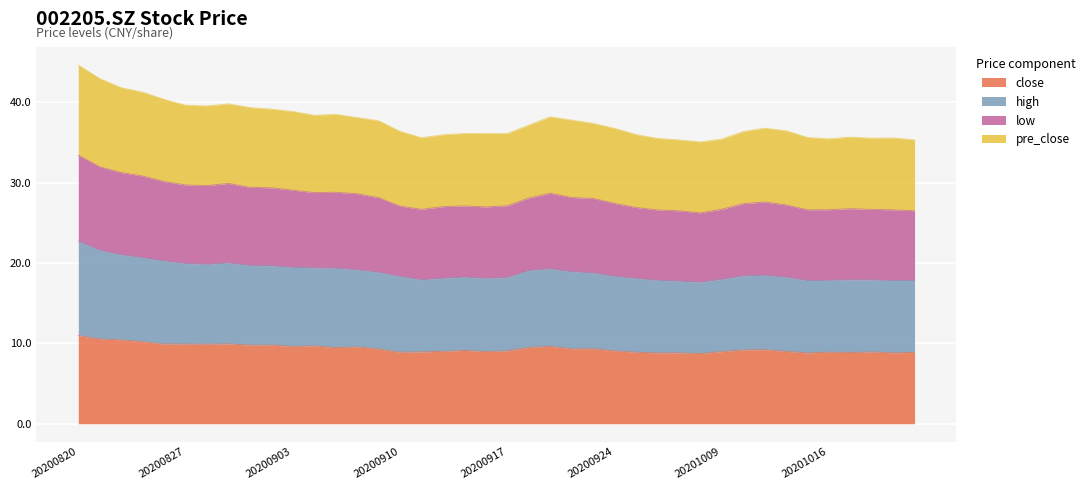

Does the chart display data point markers on the line(s)?

No